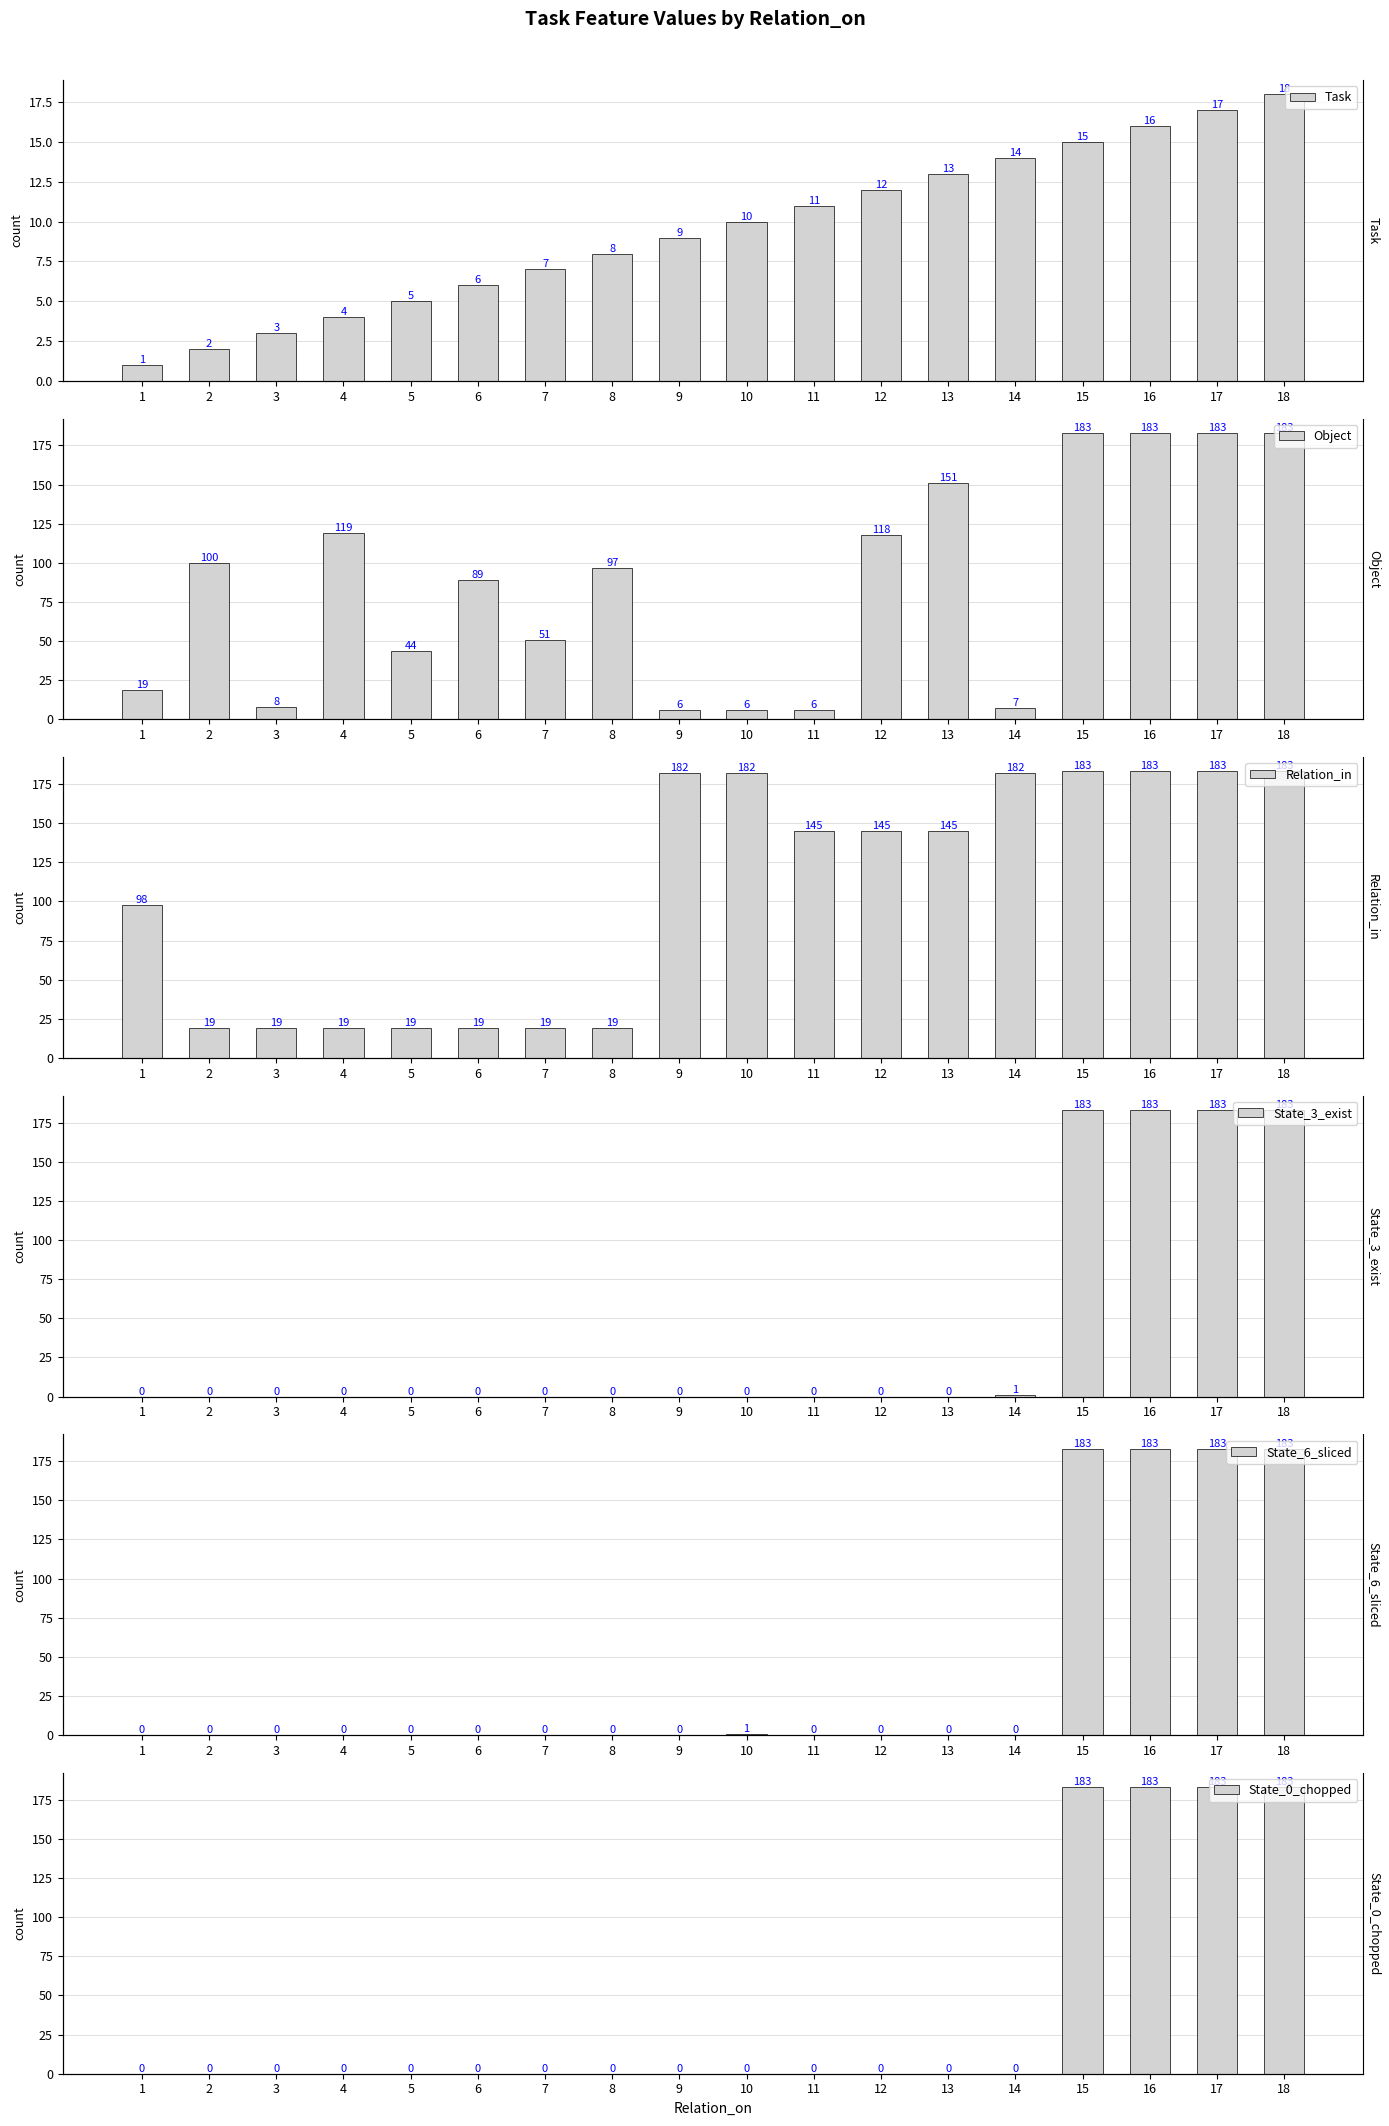

Does the chart contain any negative values?

No